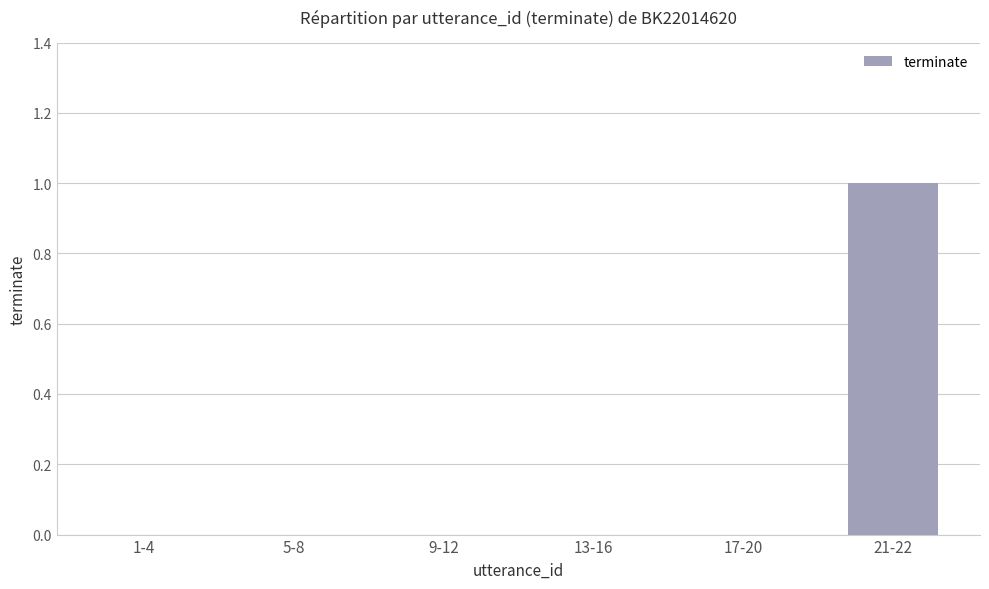

Between 21-22 and 13-16, which is larger?

21-22